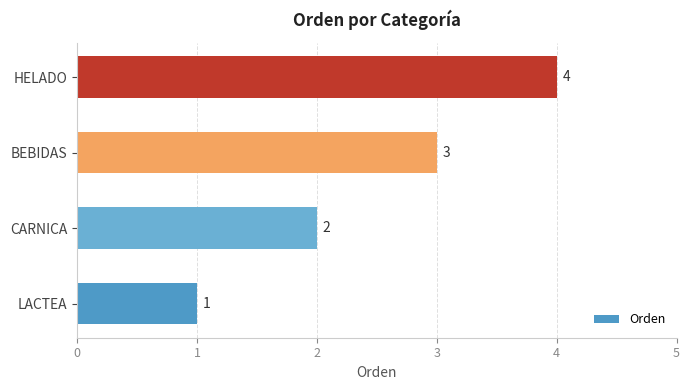

Approximately how many times larger is the value at CARNICA compared to BEBIDAS?

0.7